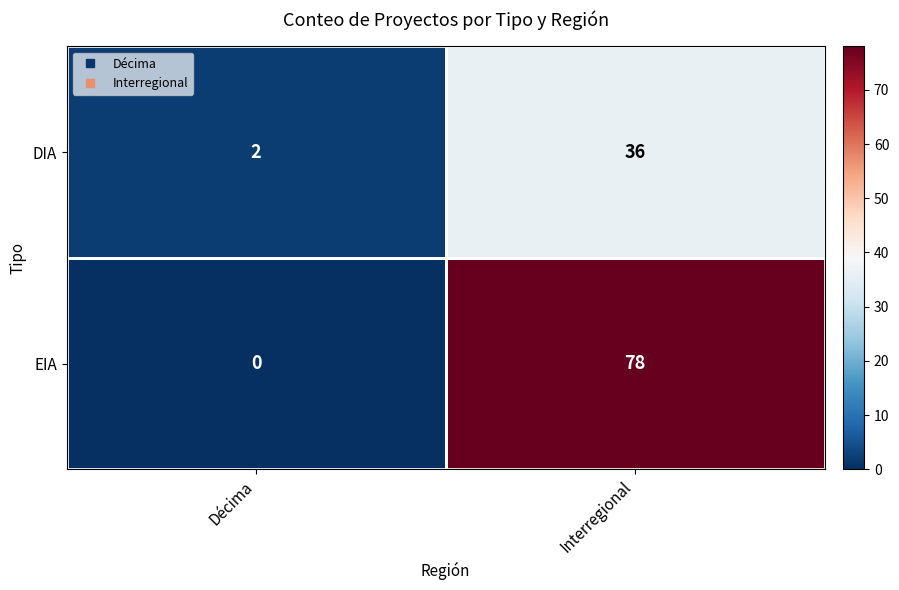

Between Décima and Interregional, which series saw the biggest shift?

EIA